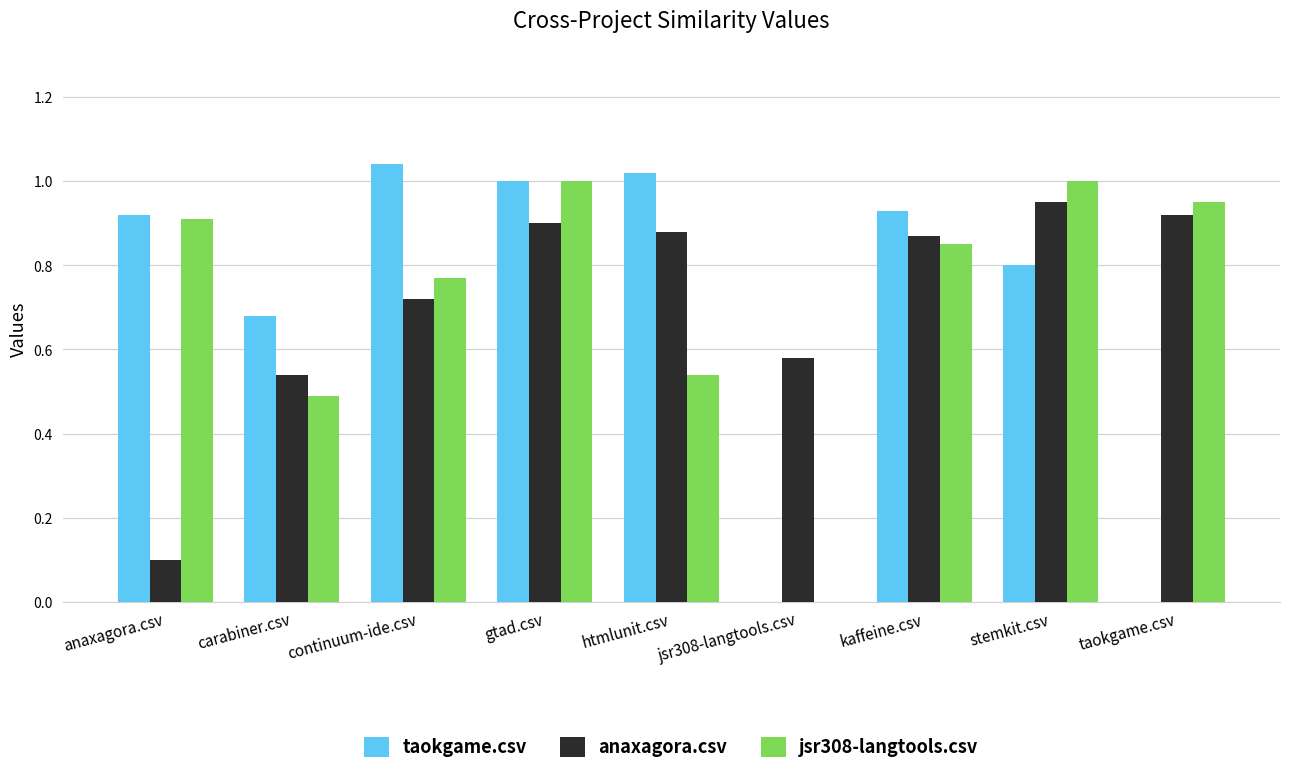

What is the total value across all series at continuum-ide.csv?

2.5